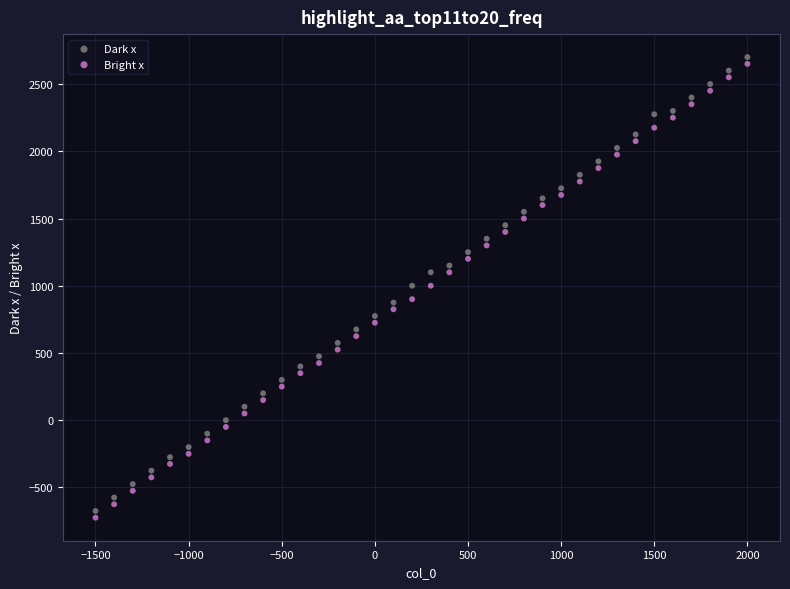

Across all data points, what is the range of X values (max minus min)?

3500